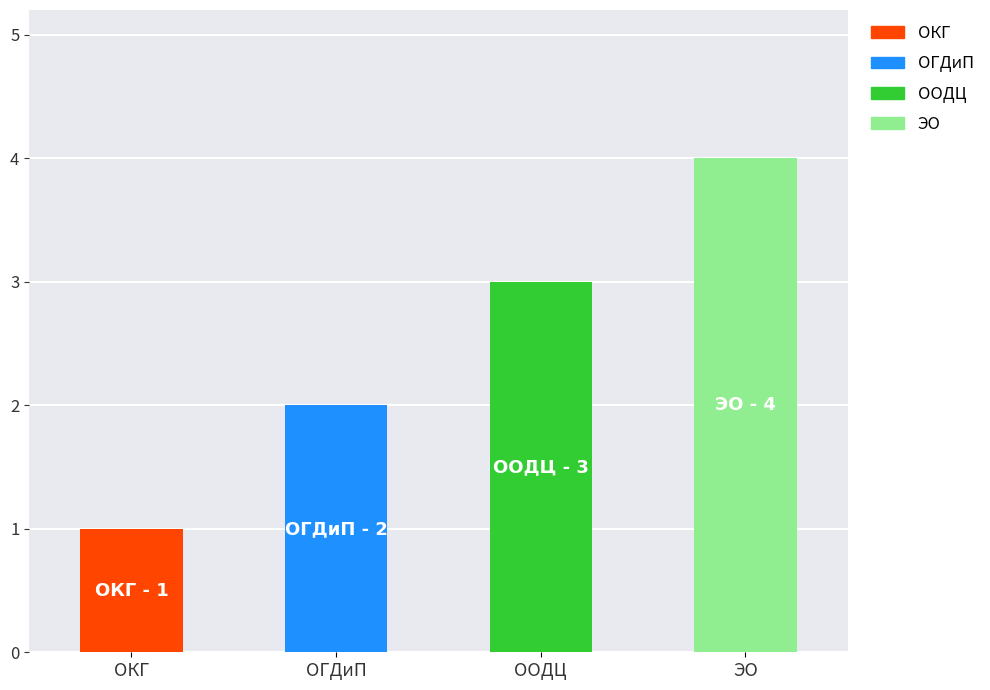

What is the label of the 1st bar from the right?

ЭО